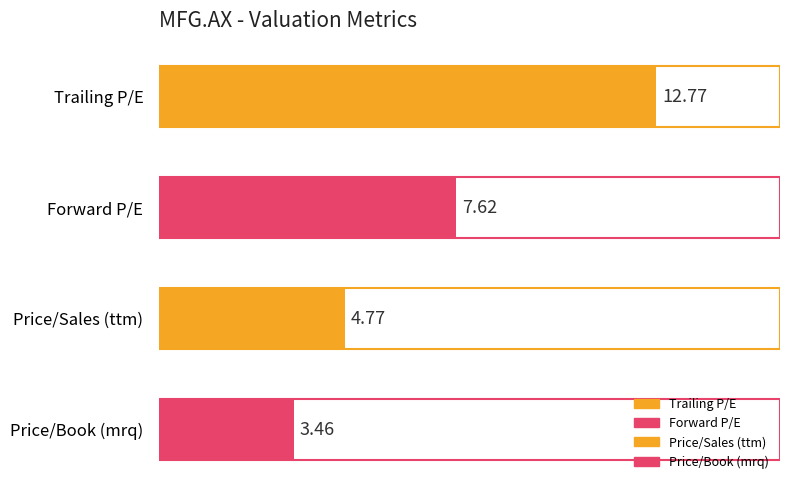

What is the label of the 2nd bar from the right?

Price/Sales (ttm)